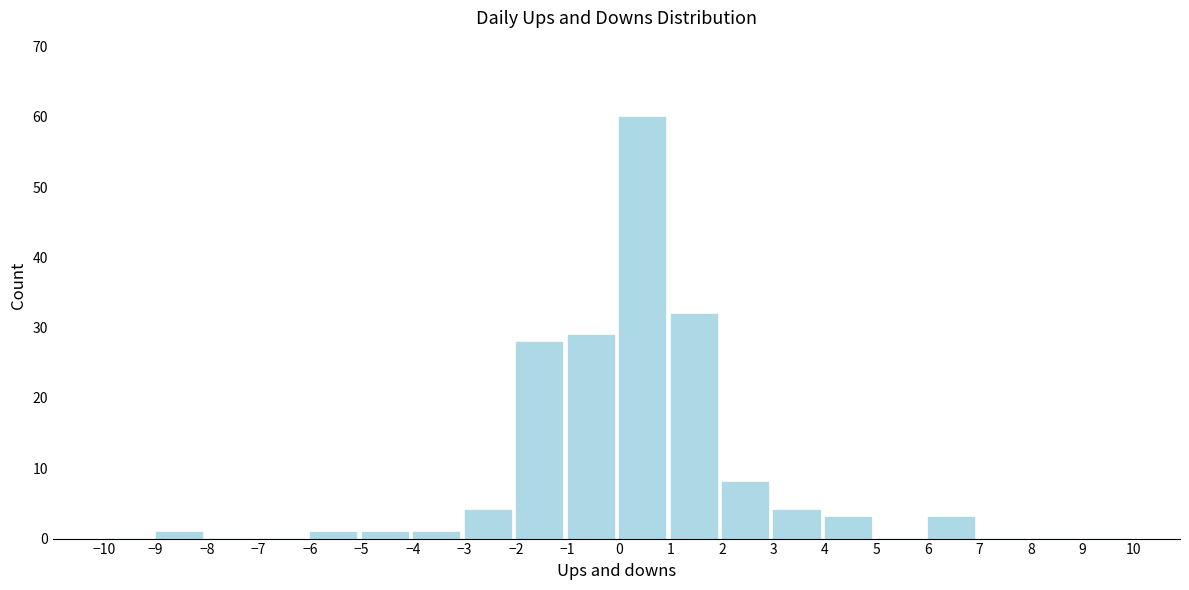

Which range on the x-axis has the tallest bar?

0 to 1